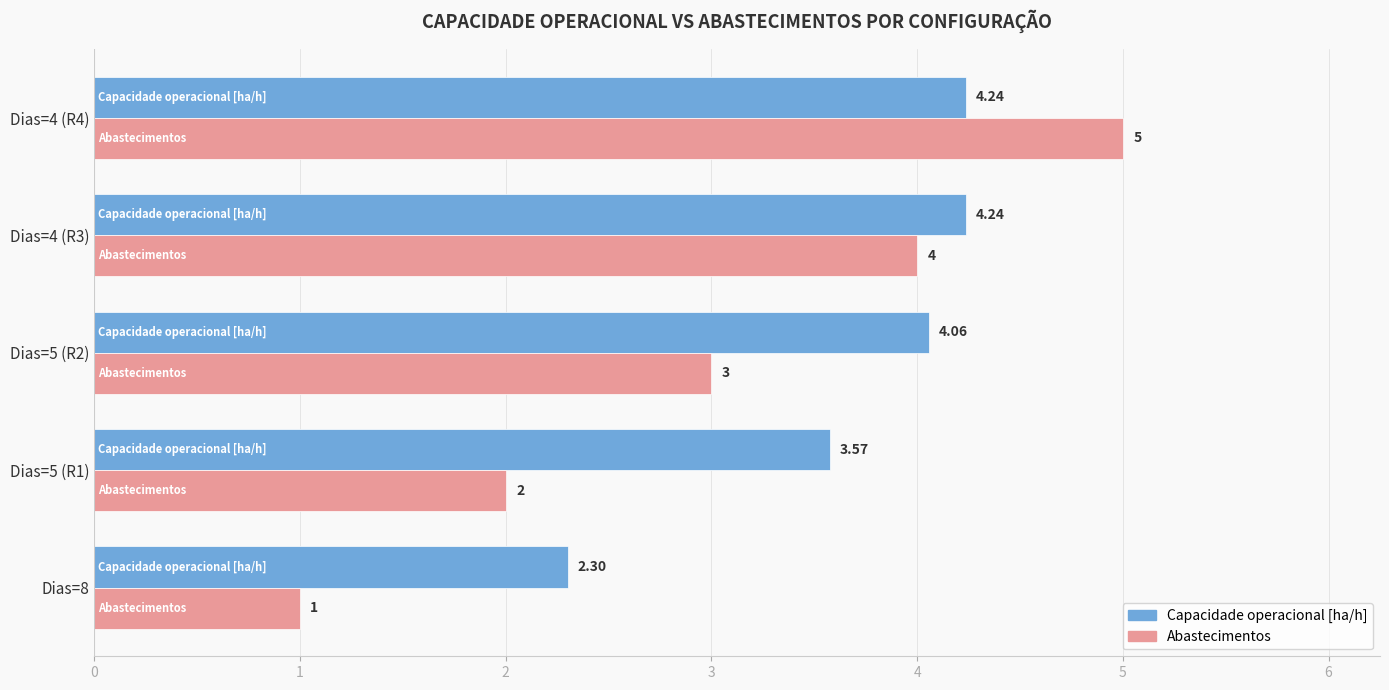

Rank the series by their maximum value, from highest to lowest.

Abastecimentos, Capacidade operacional [ha/h]